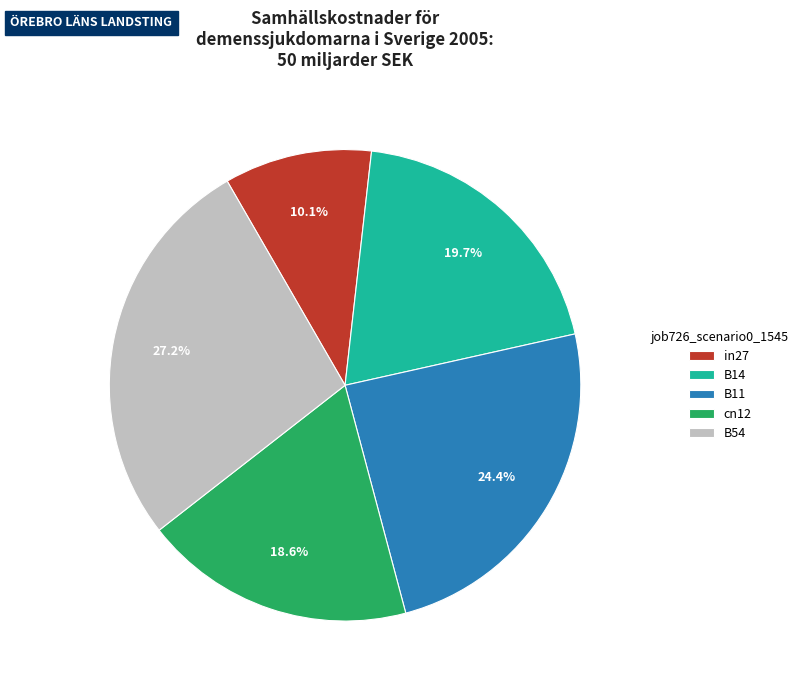

Is there any slice that represents more than half of the pie?

No